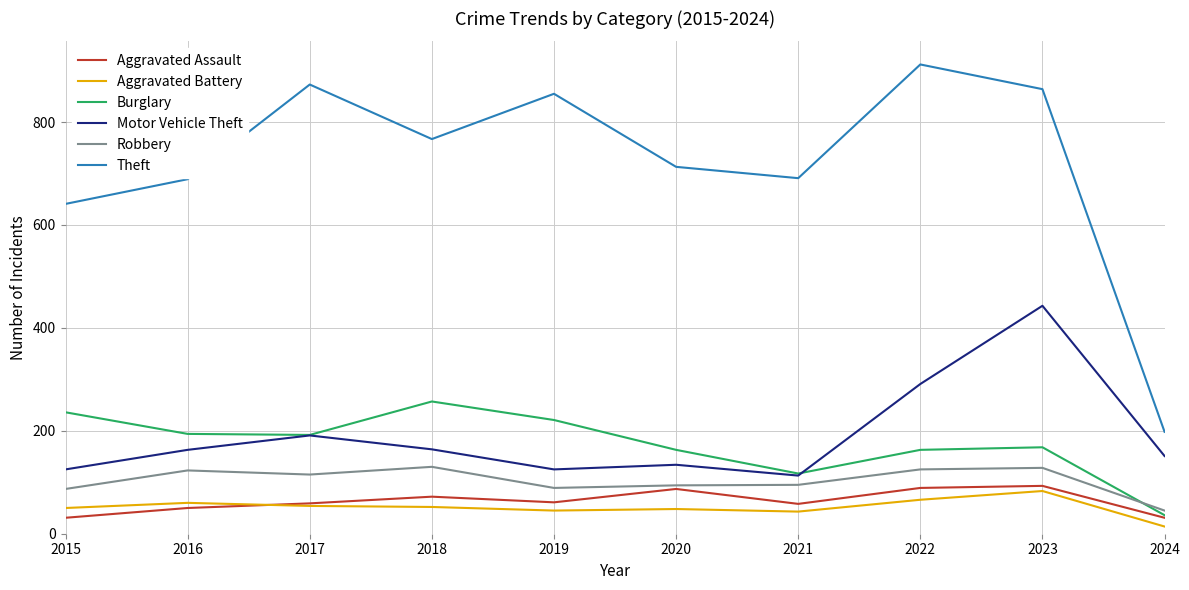

The value of Robbery at 2016 is 83. True or false?

False